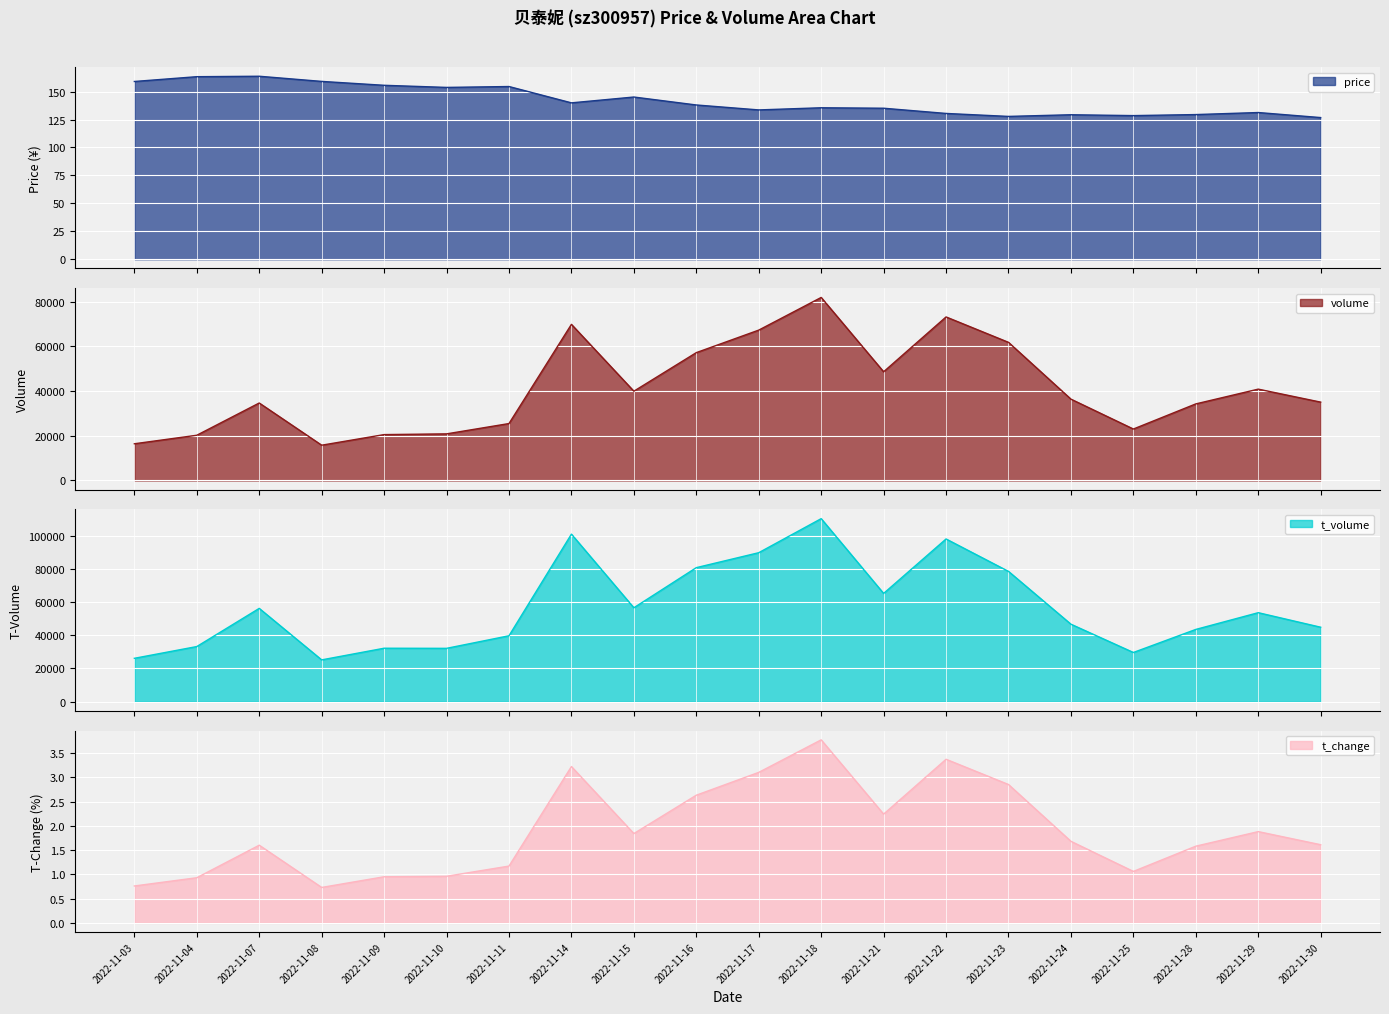

True or false: t_change and price cross at least once.

False